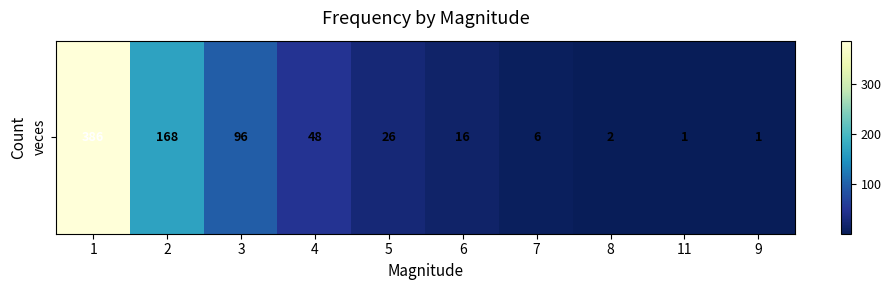

Which label corresponds to the largest value in the chart?

1